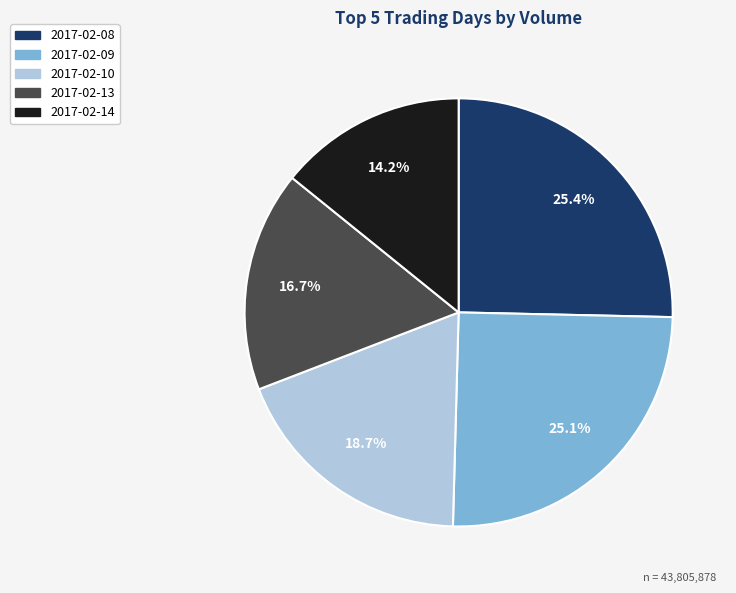

How many segments does this pie chart have?

5